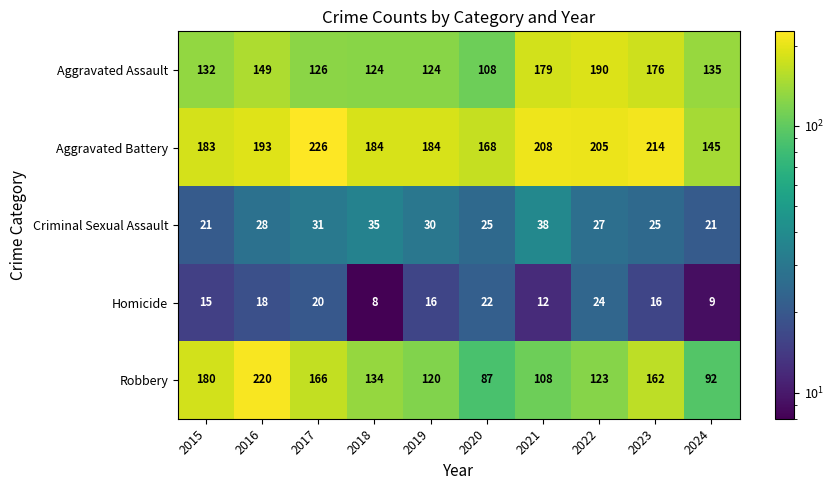

Is the value of Homicide at 2019 greater than the value of Criminal Sexual Assault at 2017?

No